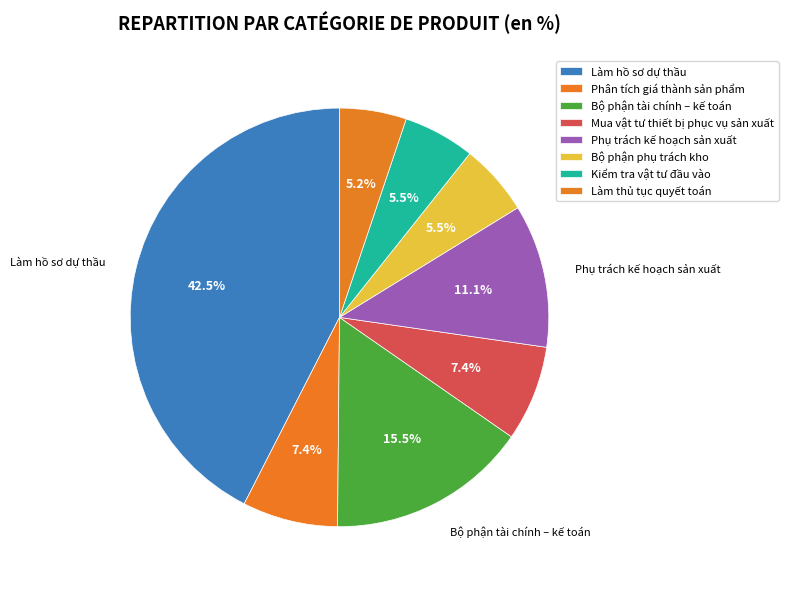

How many segments does this pie chart have?

8